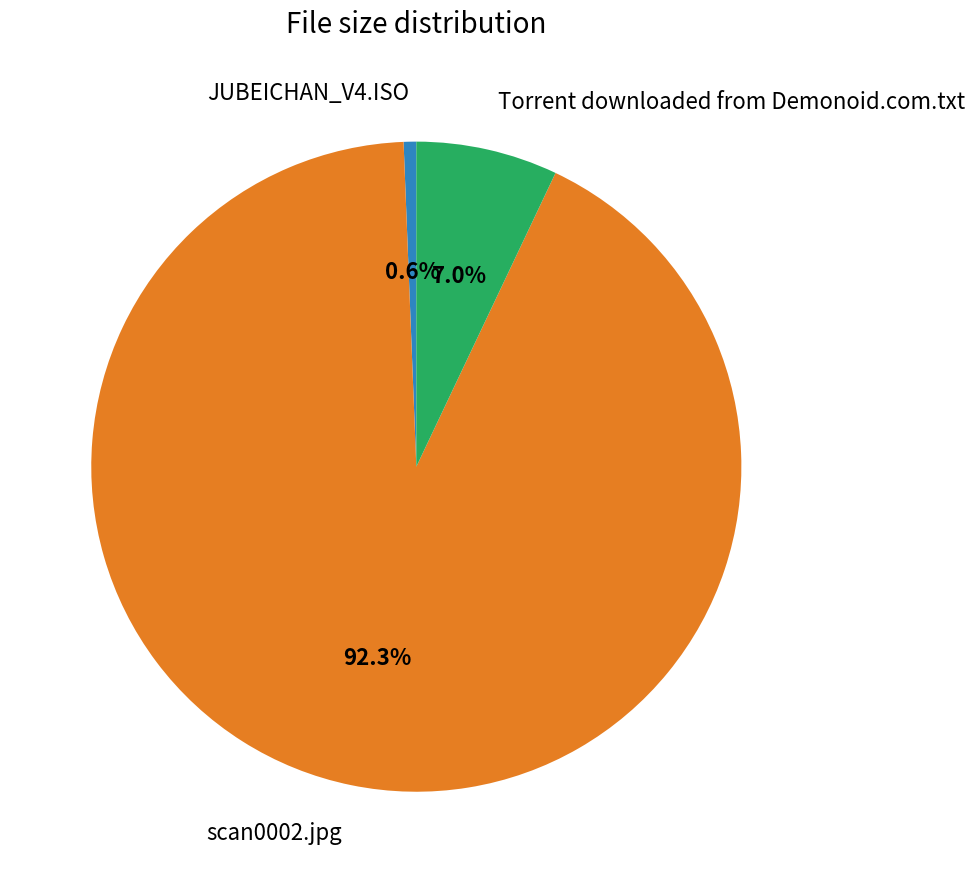

Is there a majority slice in this chart?

Yes